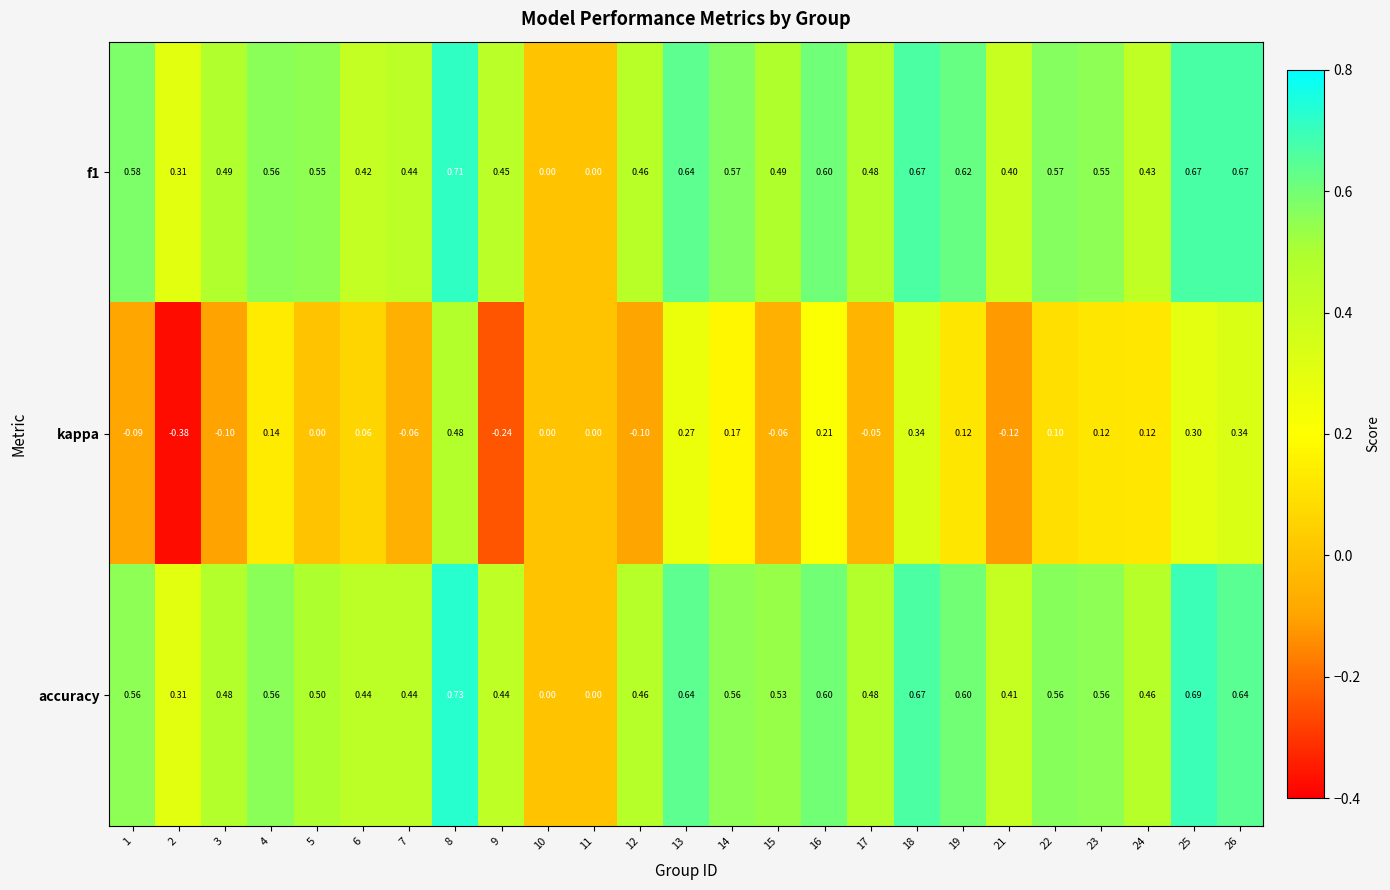

Which series has the largest total across all categories?

f1